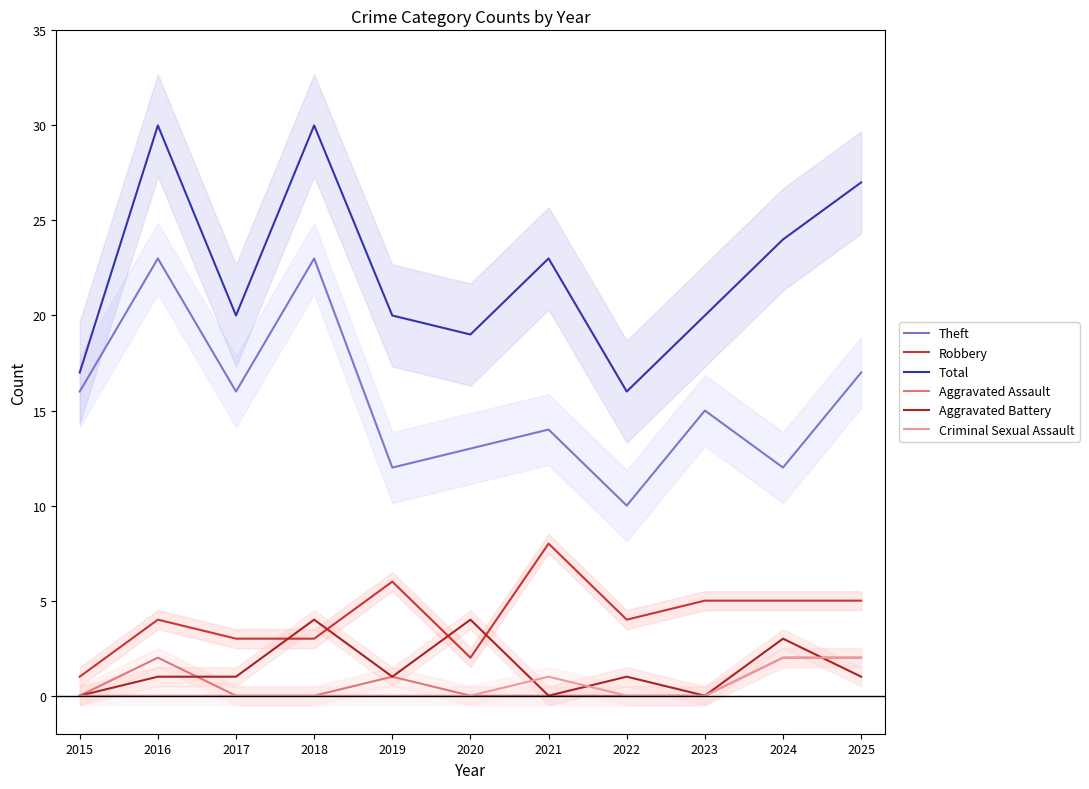

How many lines are shown in the chart?

6